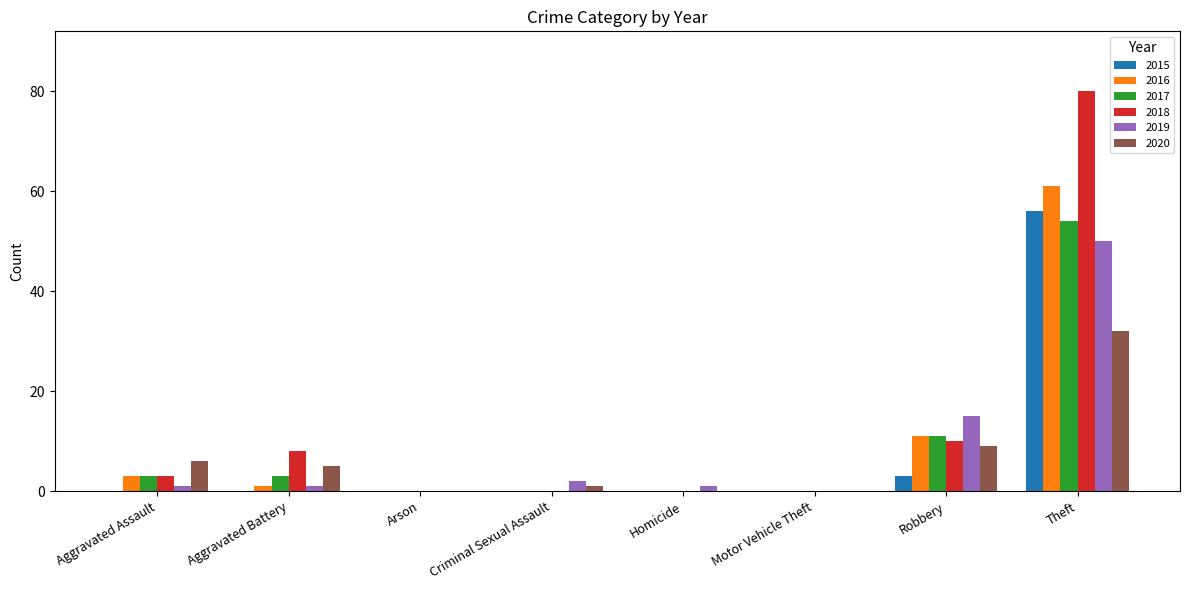

Which series has the widest spread of values?

2018